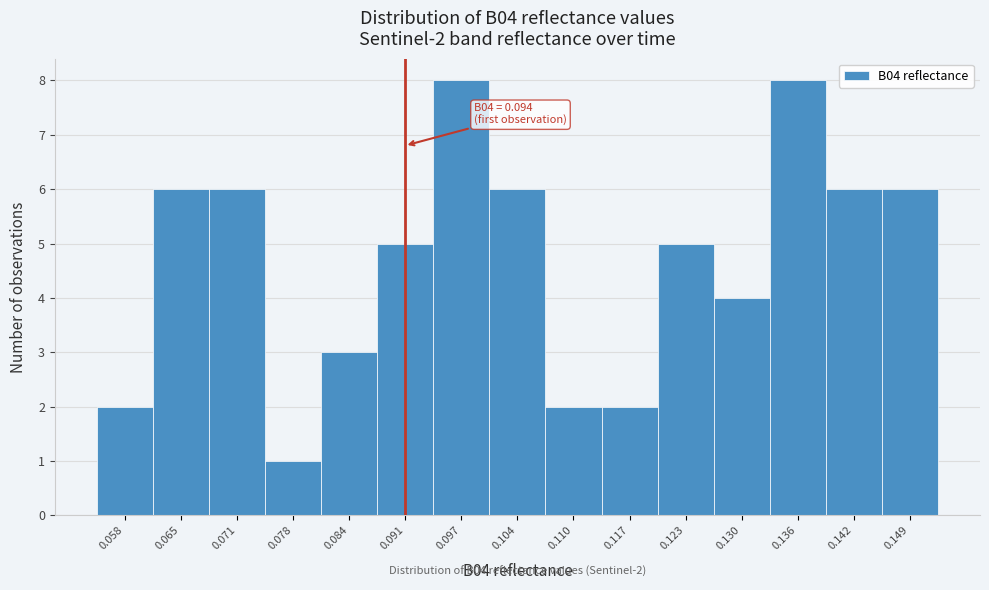

Reading left to right, extract all data points from this chart.

2	6	6	1	3	5	8	6	2	2	5	4	8	6	6